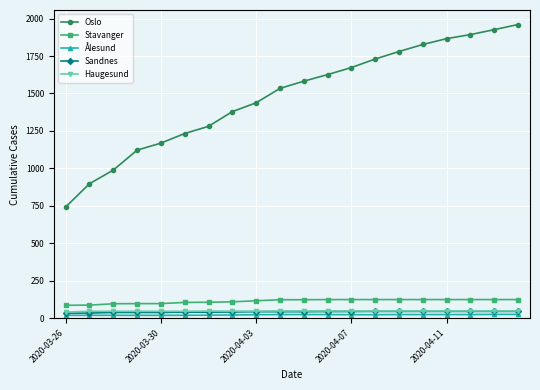

Which series has the largest range (max minus min)?

Oslo